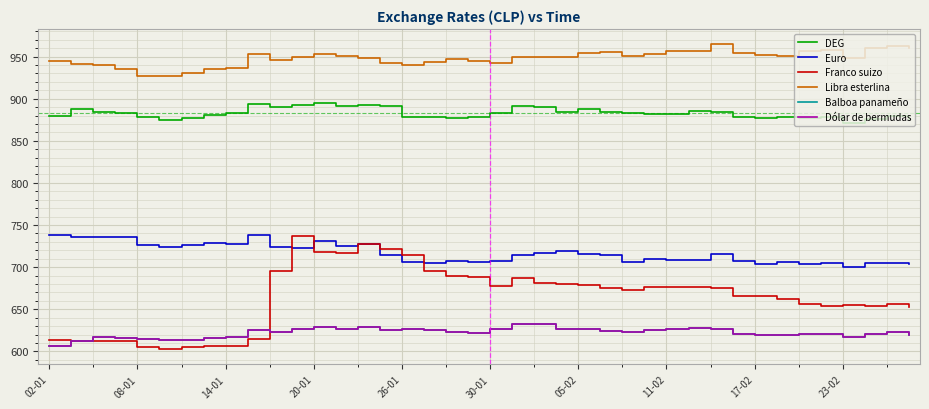

True or false: Balboa panameño and DEG cross at least once.

False